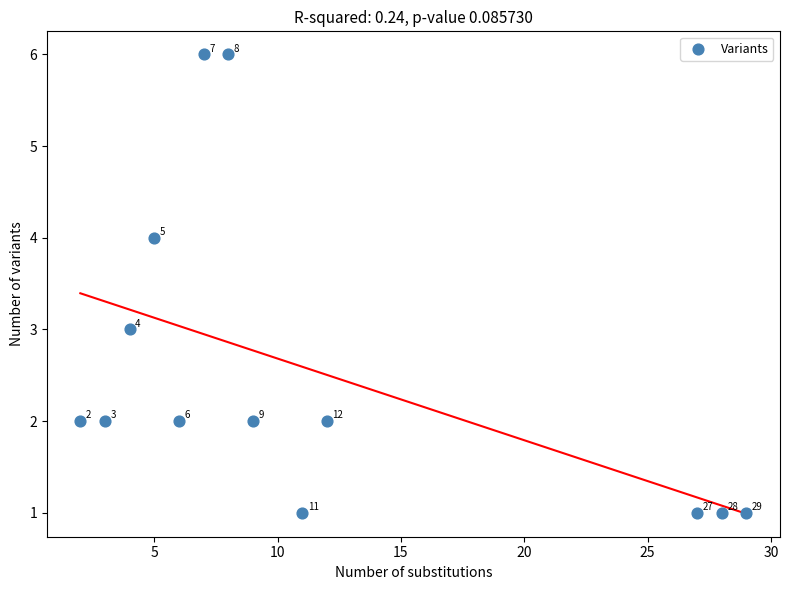

What is the range of Y values (max minus min)?

5